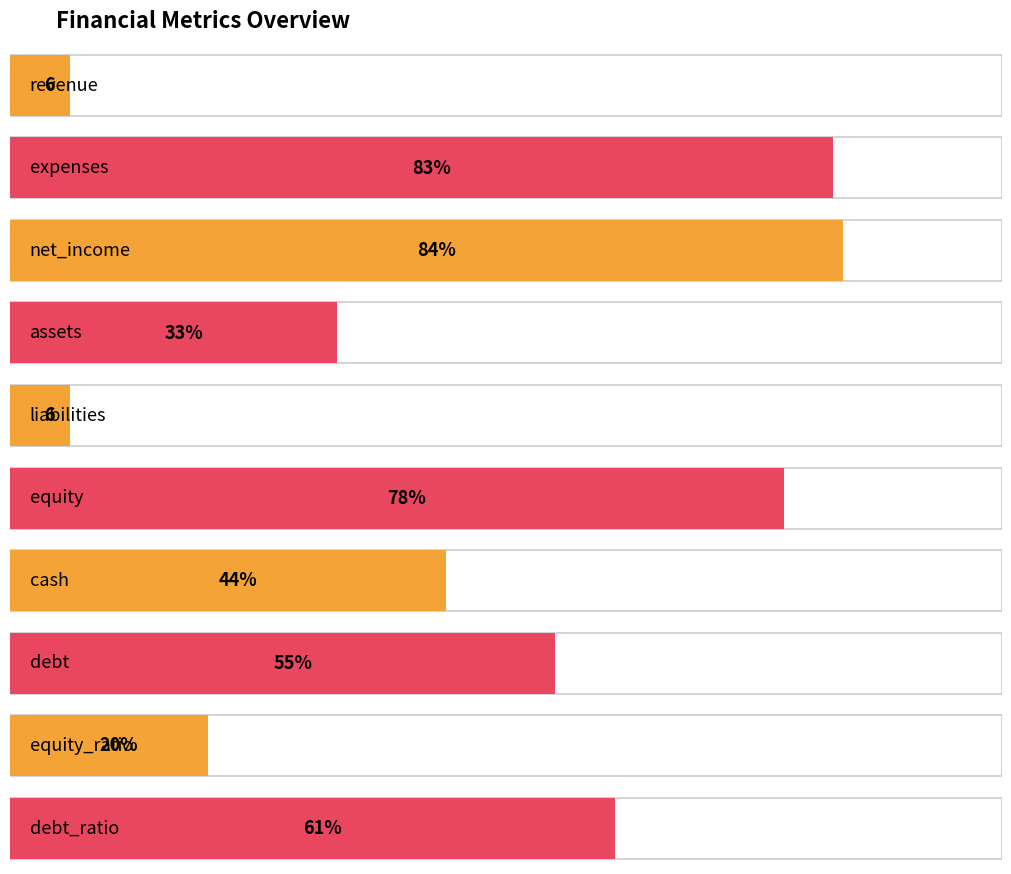

The value at expenses is 83. True or false?

True